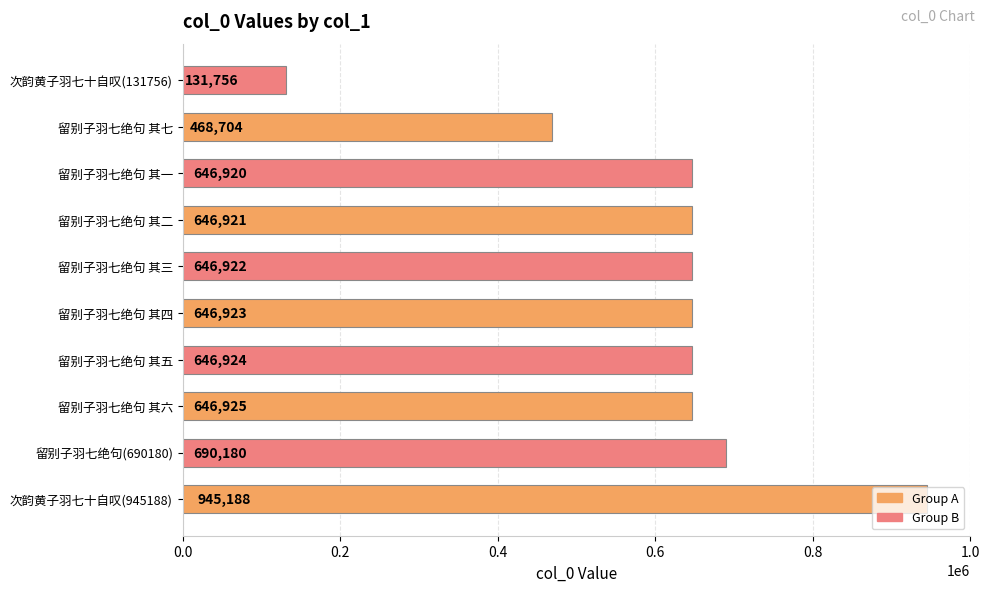

What is the sum of all values?

6117363